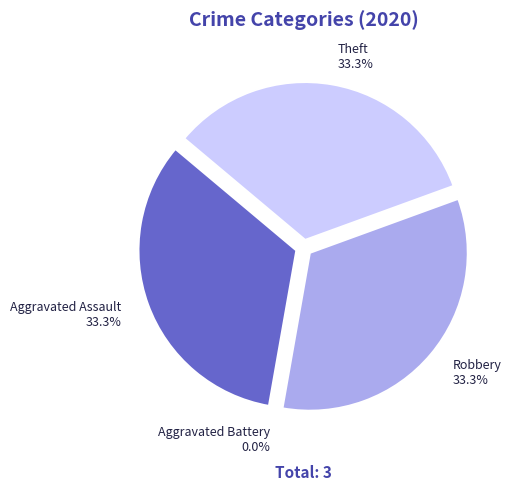

To the nearest percent, what is the average slice percentage?

25%